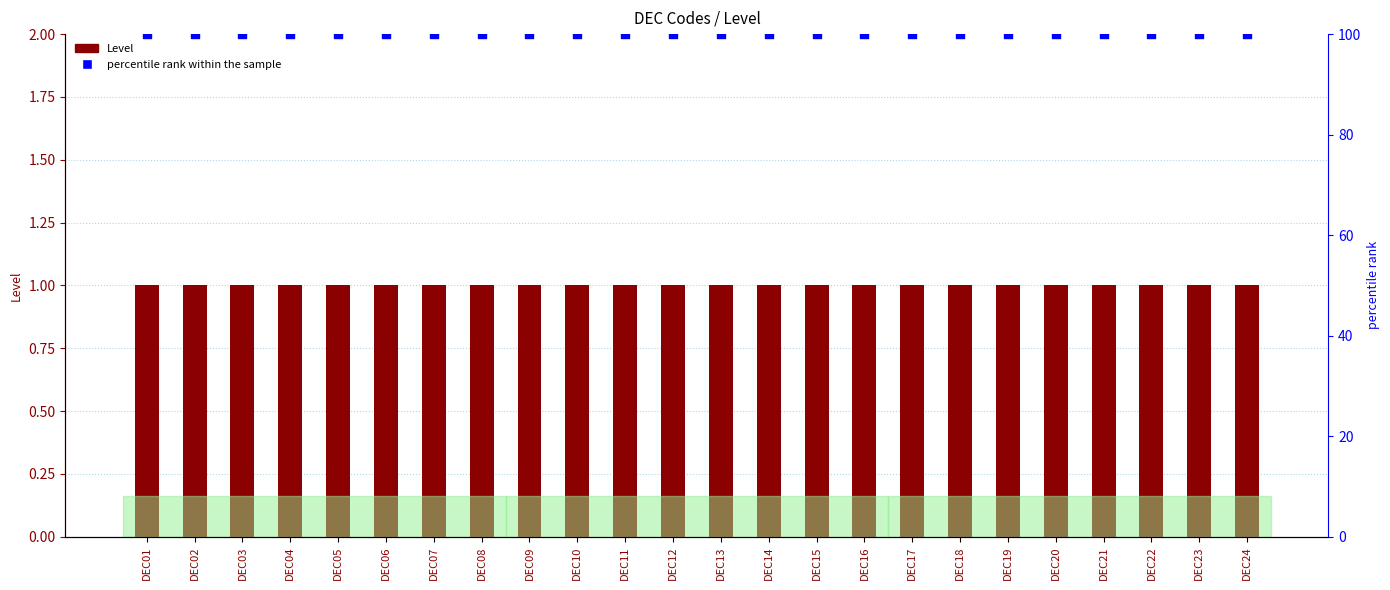

What is the total value across all series at DEC24?

101